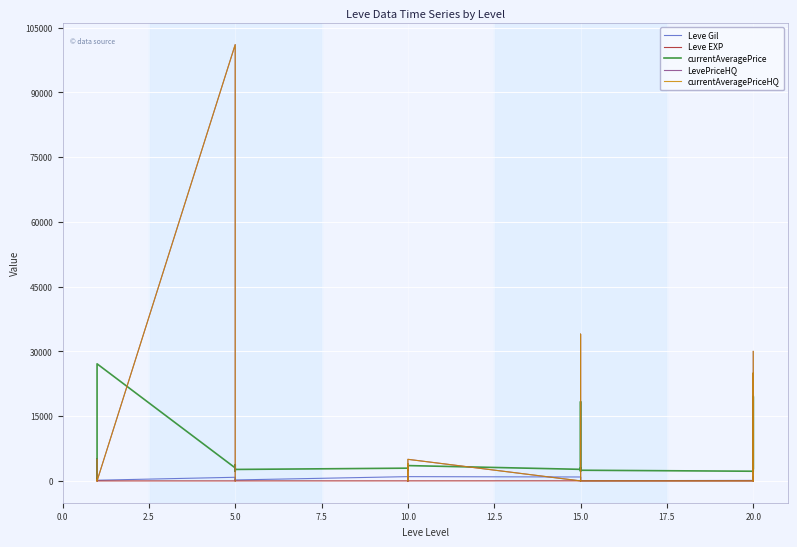

True or false: Leve EXP has more than 0 points higher than both neighbors.

True